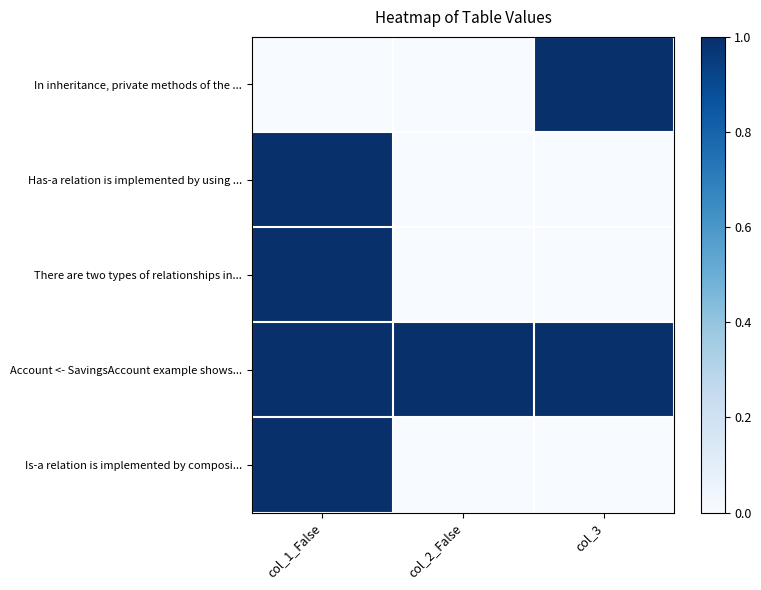

Rank the series by their maximum value, from highest to lowest.

In inheritance, private methods of the ..., Has-a relation is implemented by using ..., There are two types of relationships in..., Account <- SavingsAccount example shows..., Is-a relation is implemented by composi...